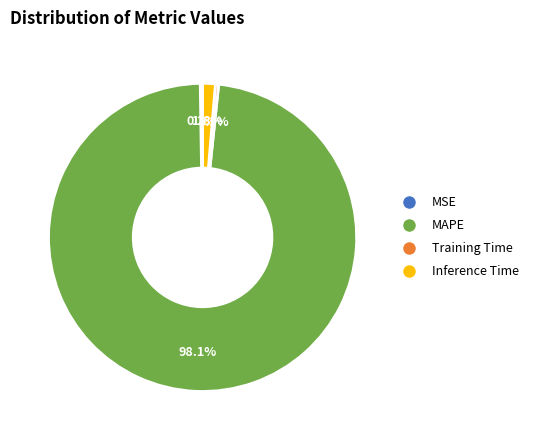

To the nearest percent, what is the average slice percentage?

25%